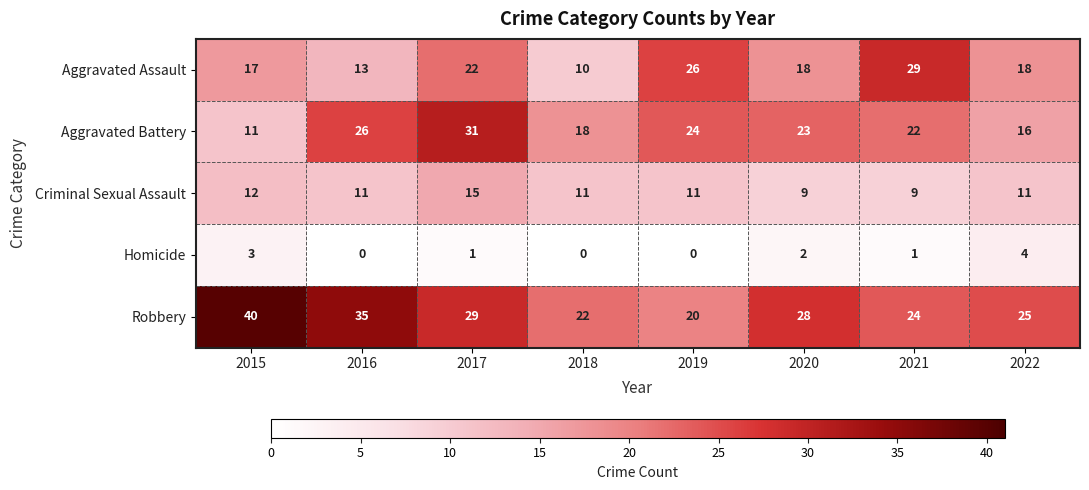

Rank the series at 2021 from highest to lowest value.

Aggravated Assault, Robbery, Aggravated Battery, Criminal Sexual Assault, Homicide